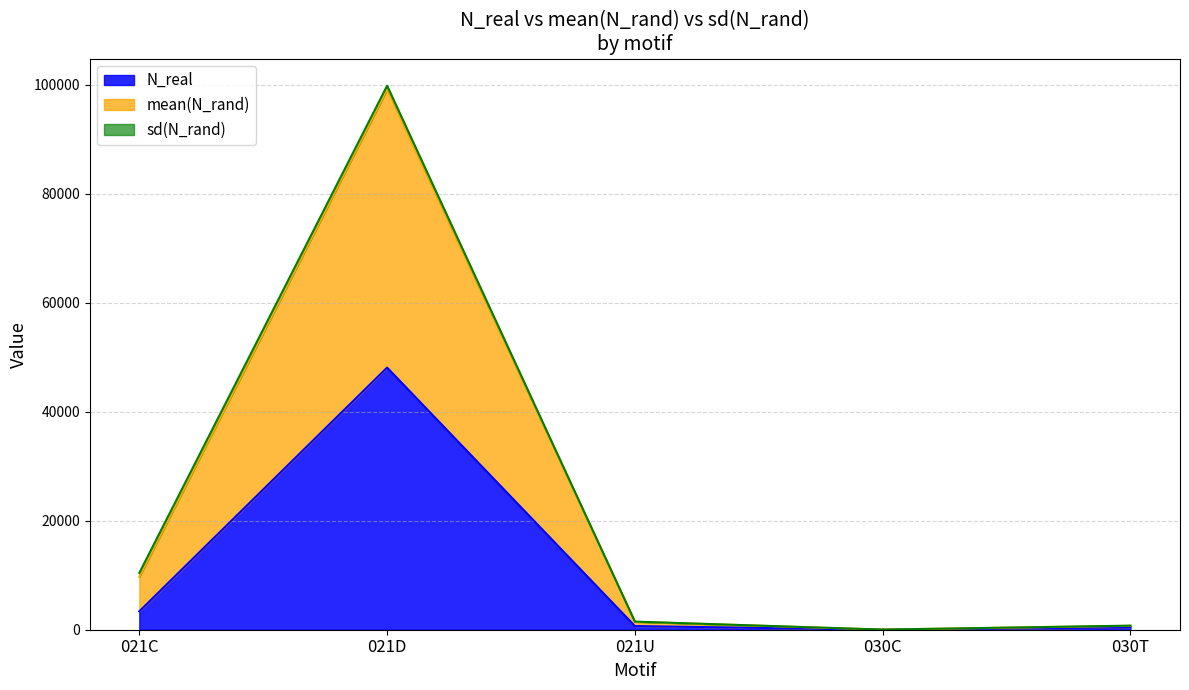

Count the number of categories in the chart.

5